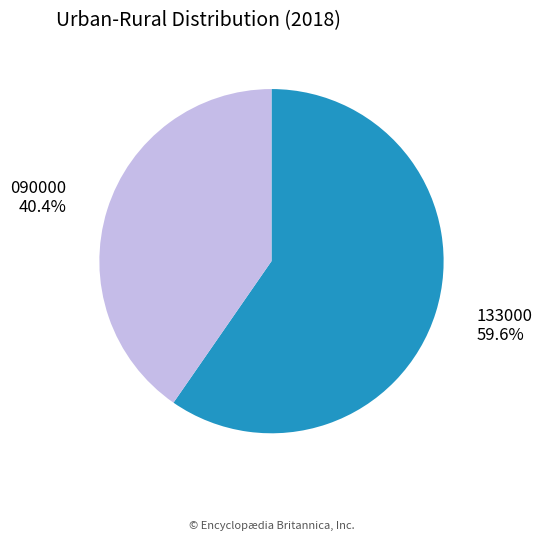

What is the ratio of the value at 090000 to the value at 133000?

0.7